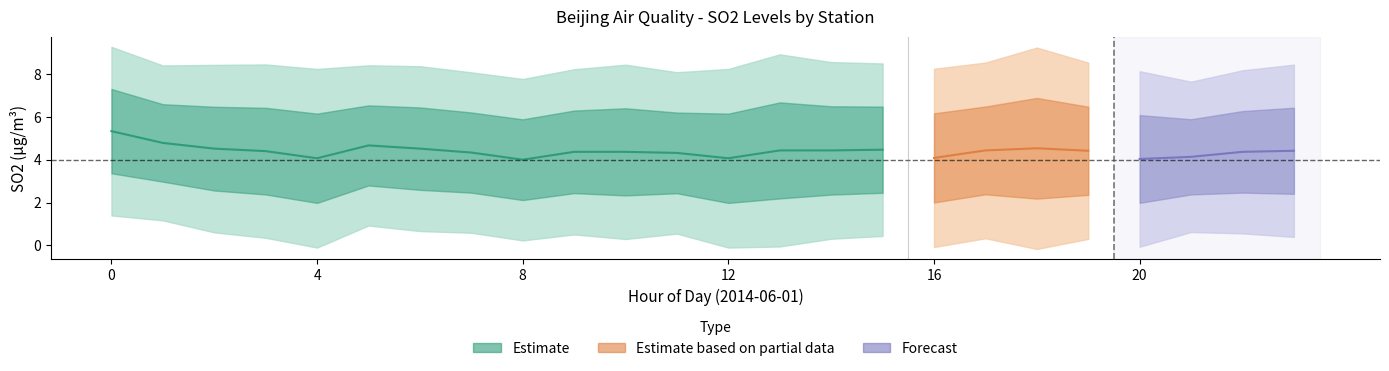

True or false: 南三环 has a value of 6.6 at 20140601_3.

False